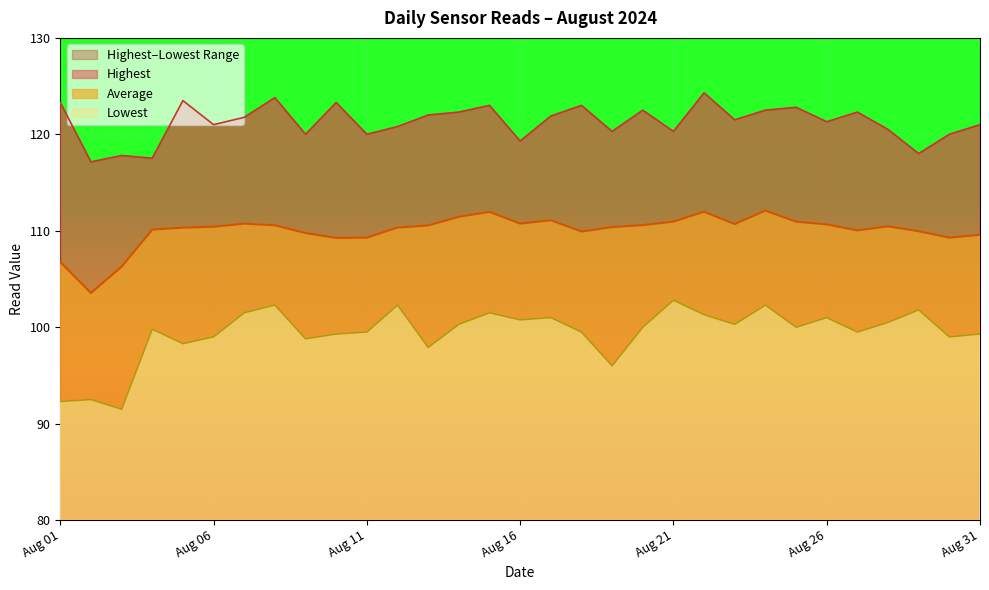

What is the smallest value displayed?

91.5